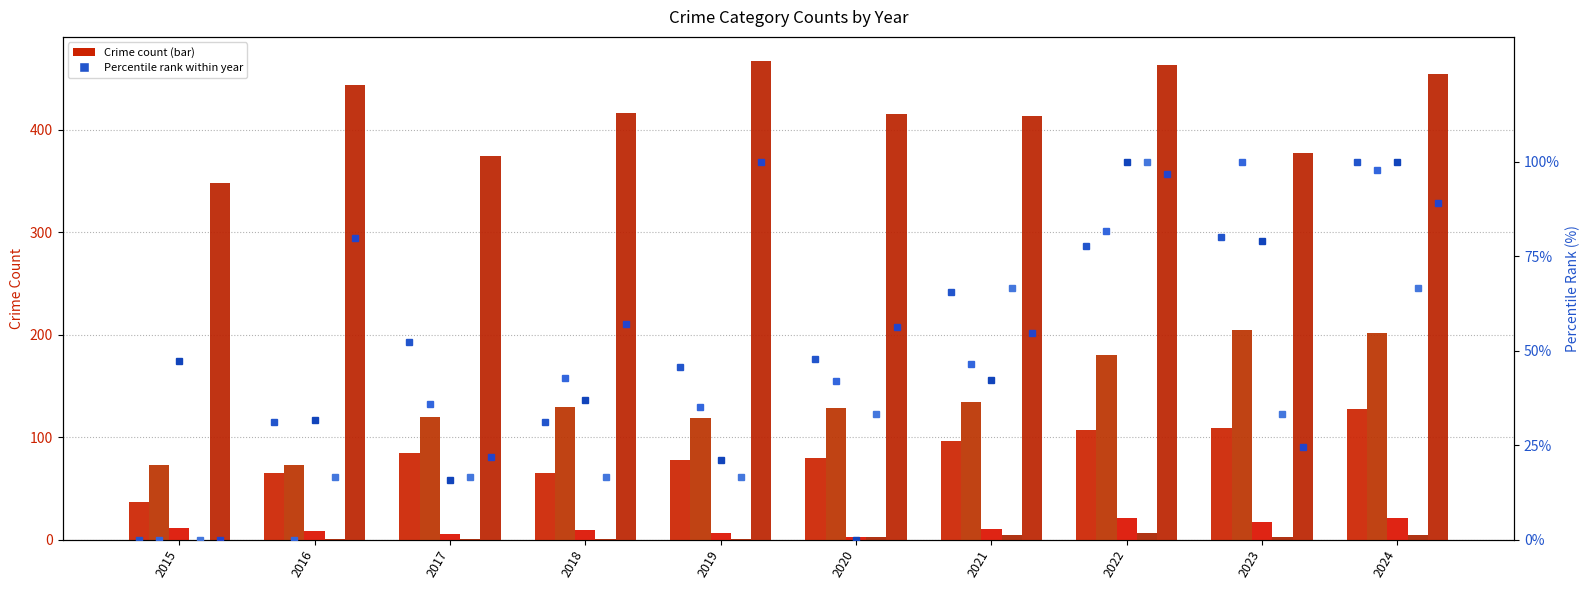

Read the Aggravated Assault value at 2024.

127